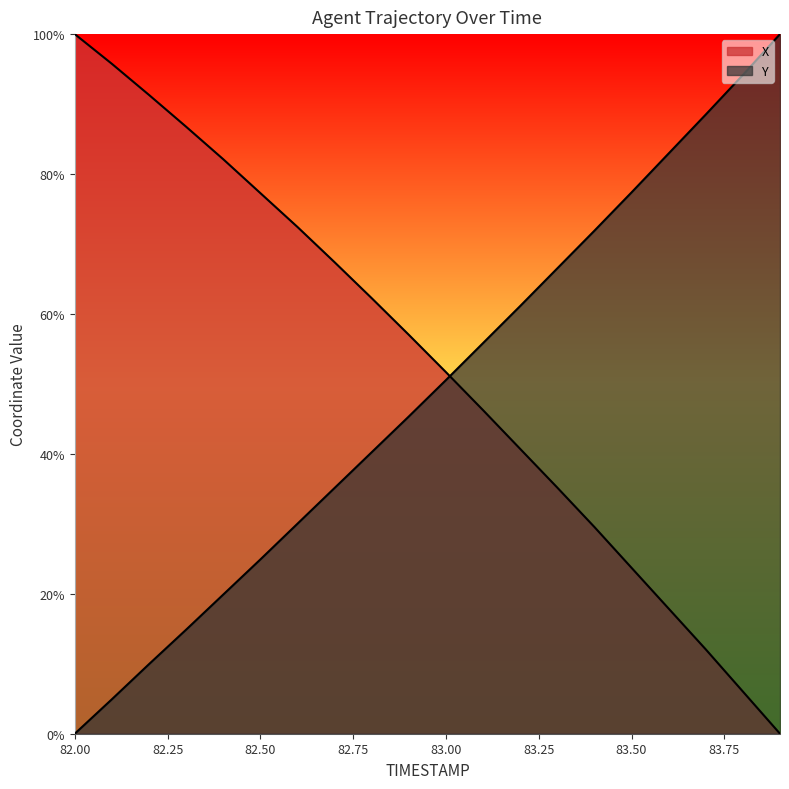

Rank the series at 82.2 from highest to lowest value.

X, Y